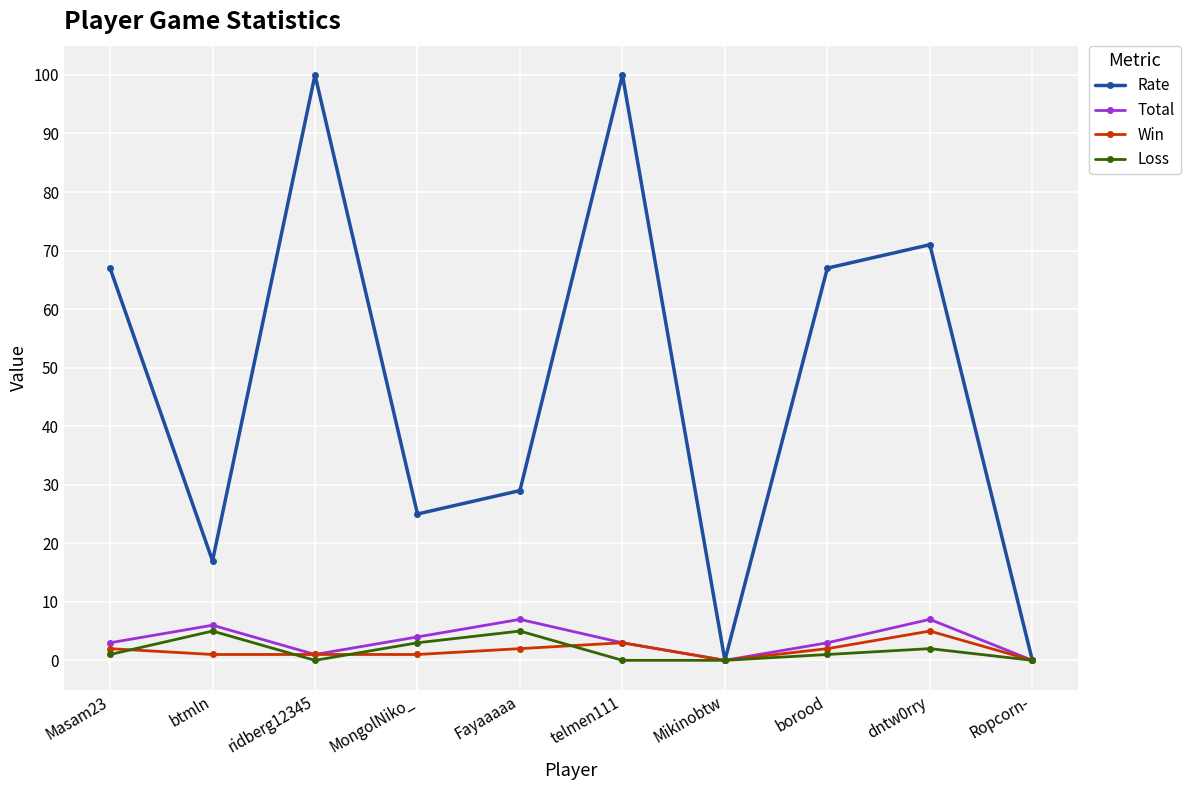

At dntw0rry, list the series in order from smallest to largest.

Loss, Win, Total, Rate